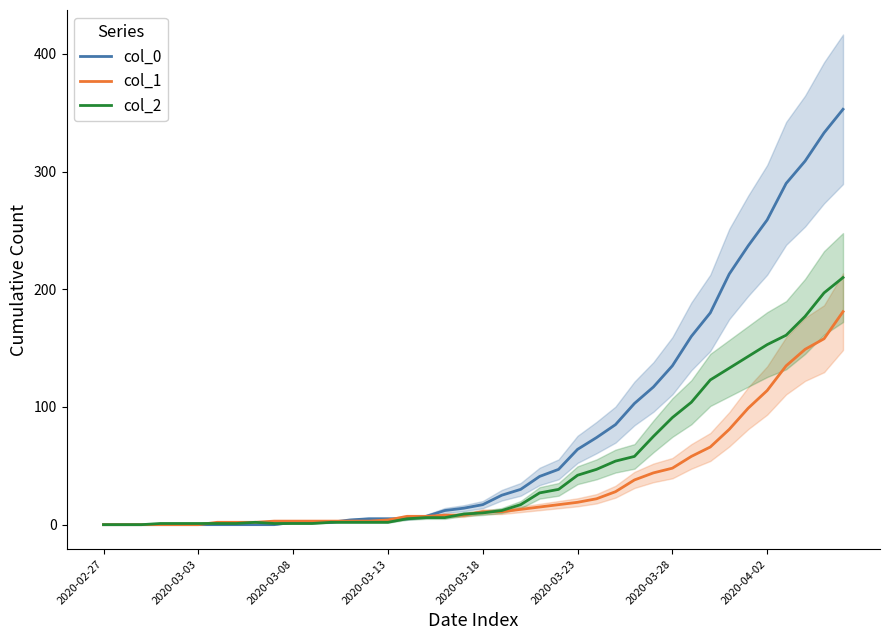

True or false: col_1 has more than 0 interior local peaks.

False